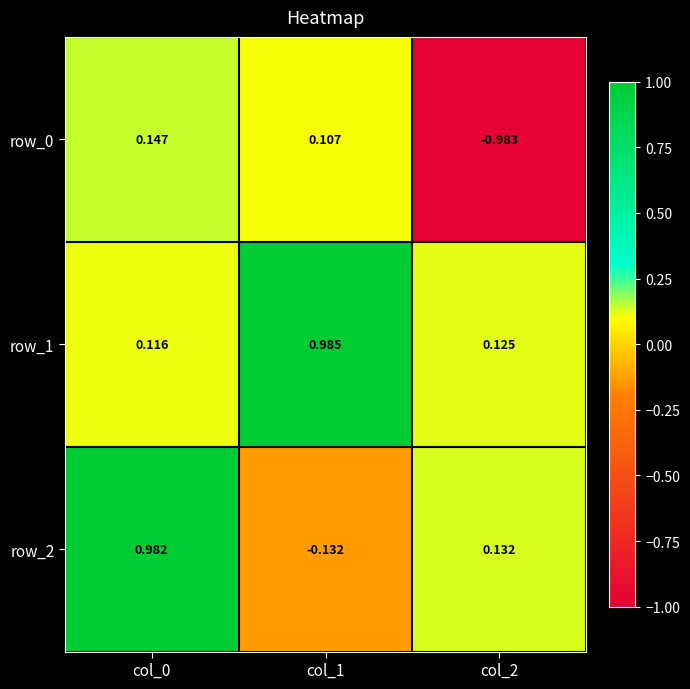

How many data points does each series have?

3